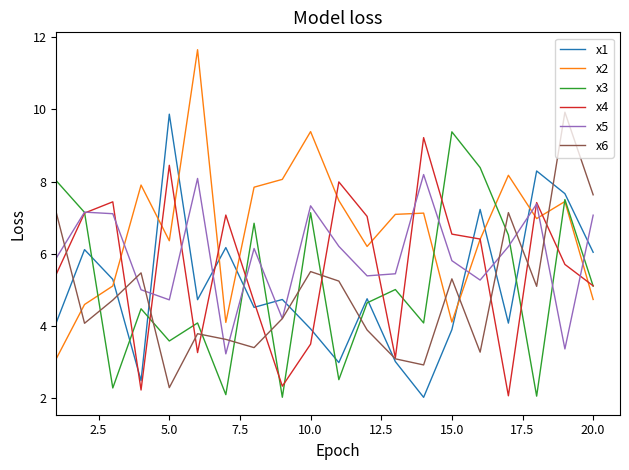

How many lines are shown in the chart?

6